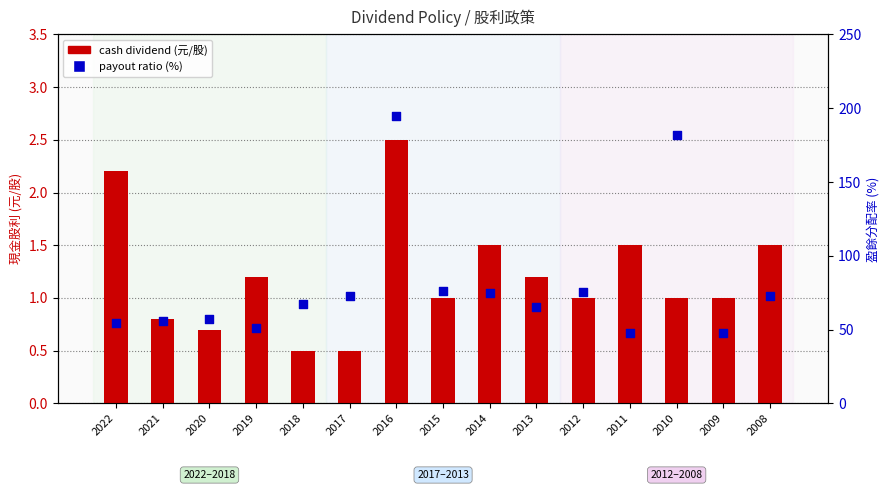

Is the value of payout ratio (%) at 2014 greater than the value of cash dividend (元/股) at 2012?

Yes